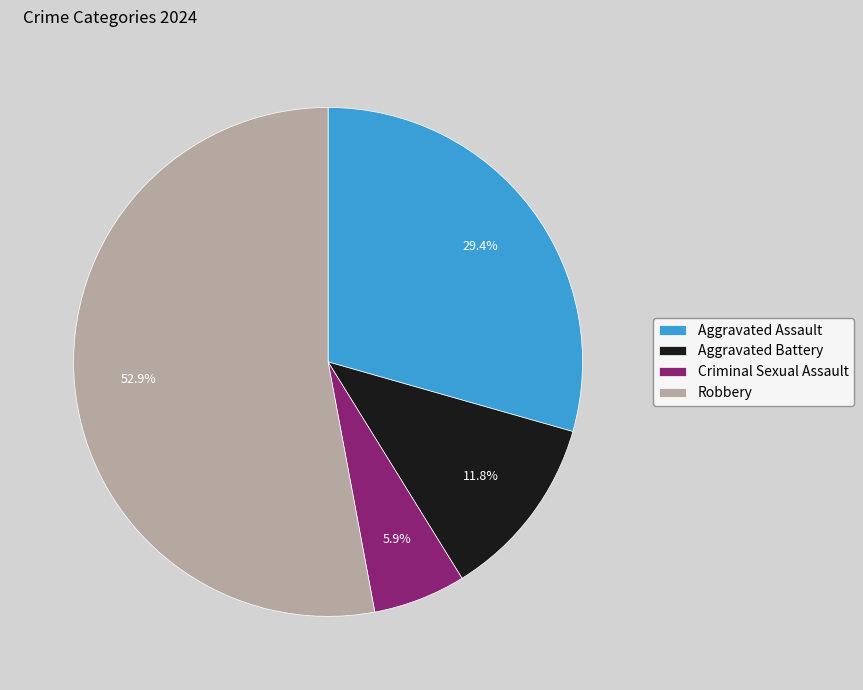

How much of the chart is everything except Criminal Sexual Assault?

94.1%